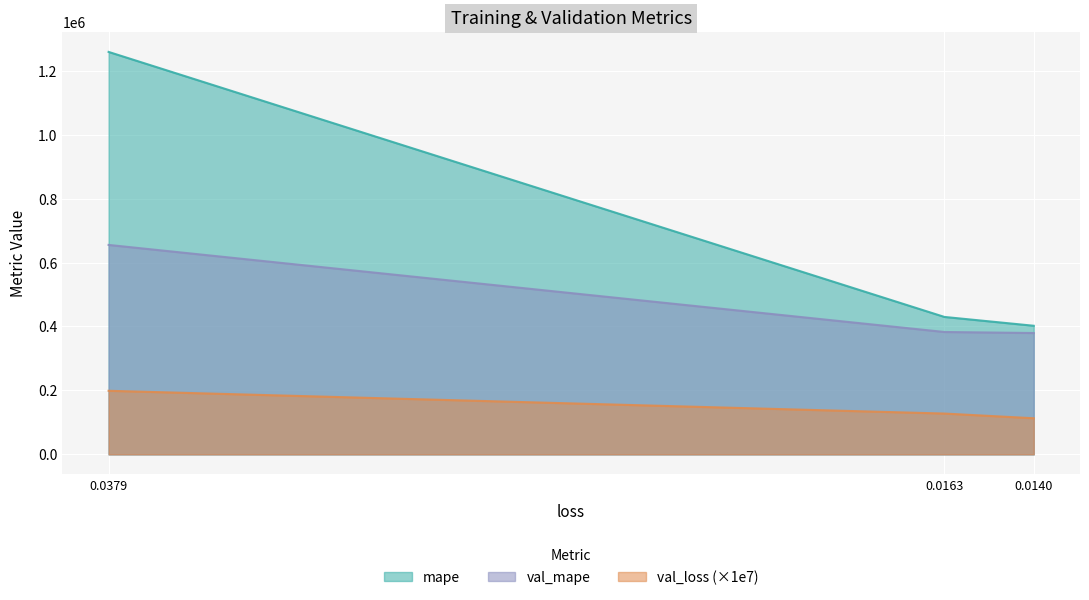

How many values in the val_loss series exceed 127599?

2